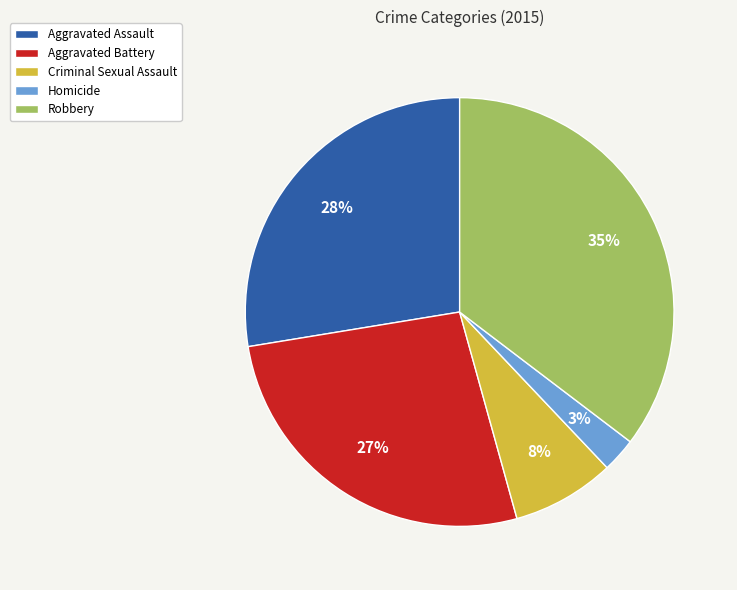

Count the number of slices in the pie.

5